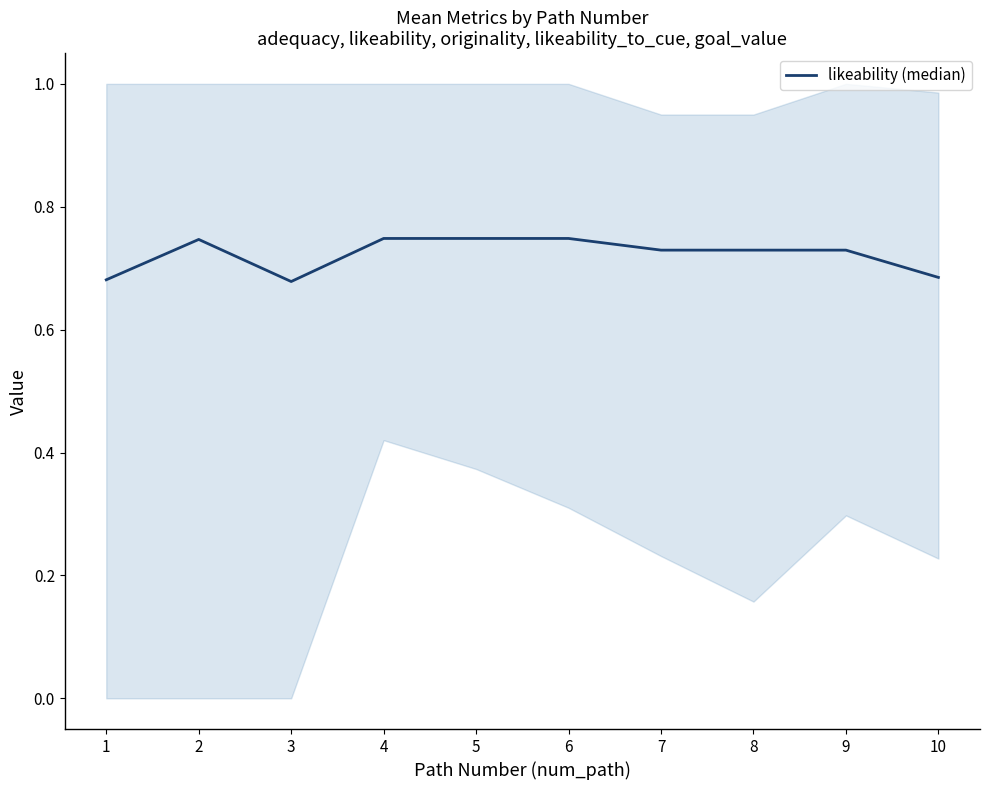

What is the sum of the values at 4 and 5?

1.5